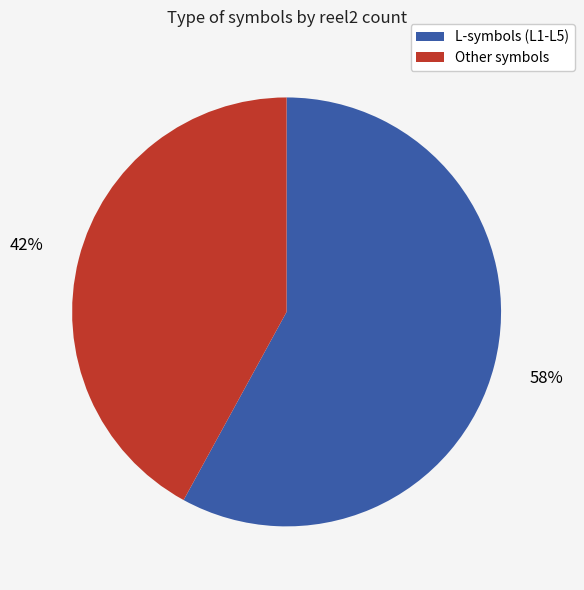

To the nearest percent, what is the difference between the largest and smallest slice percentages?

16%